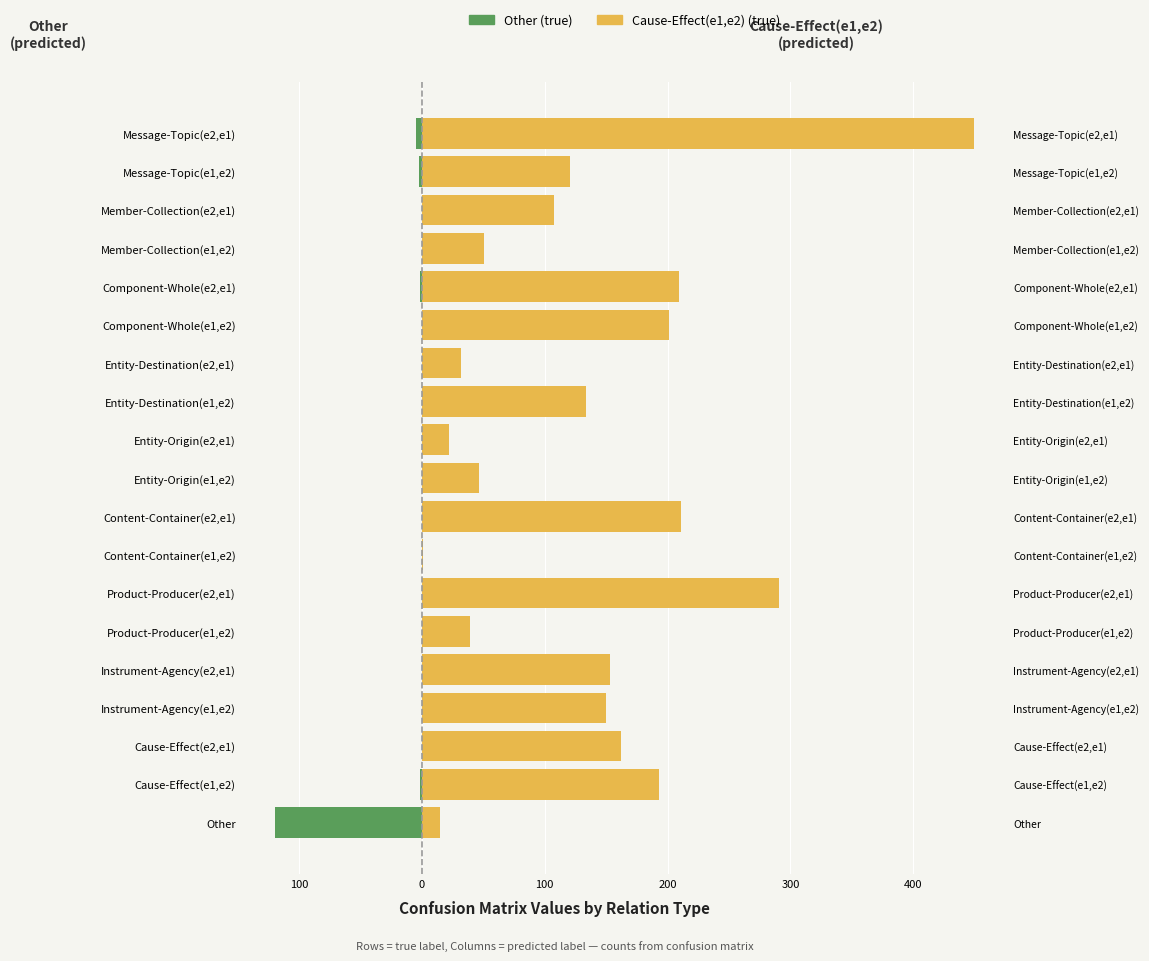

What is the difference between the maximum and minimum values in the Cause-Effect(e1,e2) series?

448